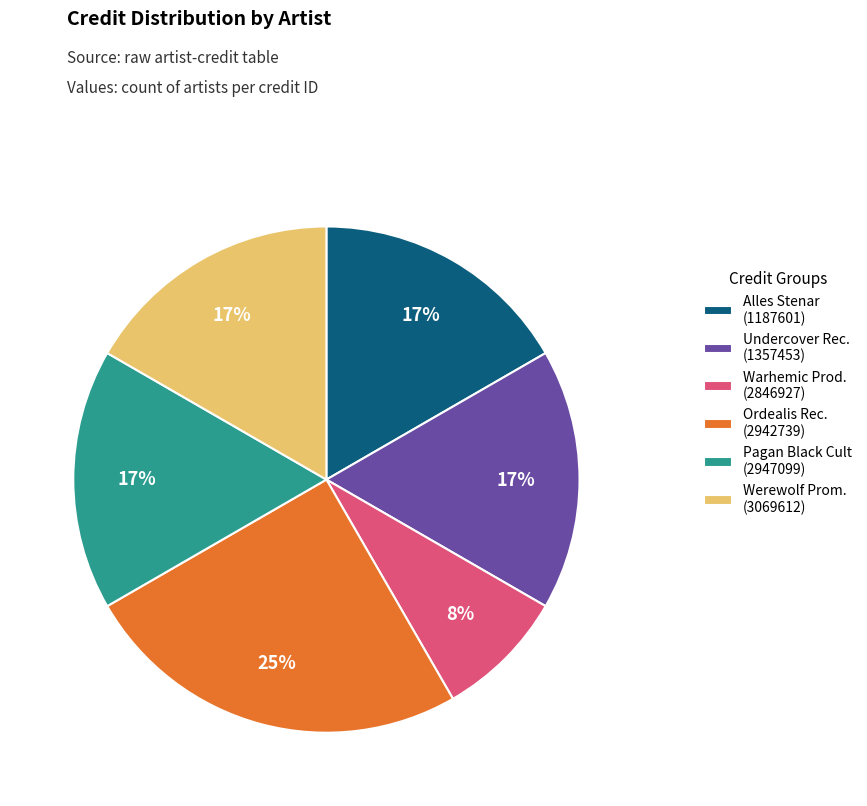

Is it true that Werewolf Prom. (3069612) is 17% of the pie?

True